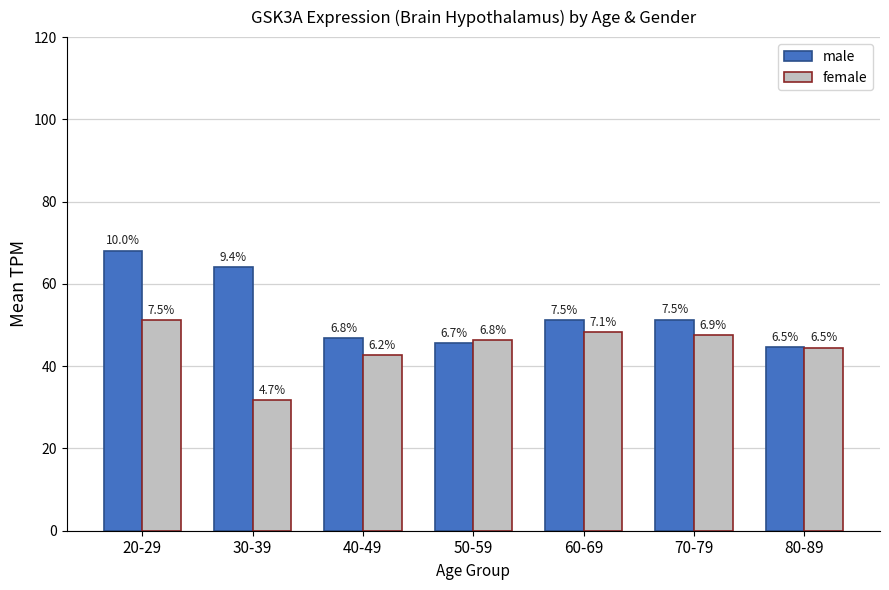

Which category has the highest value in the male series?

20-29